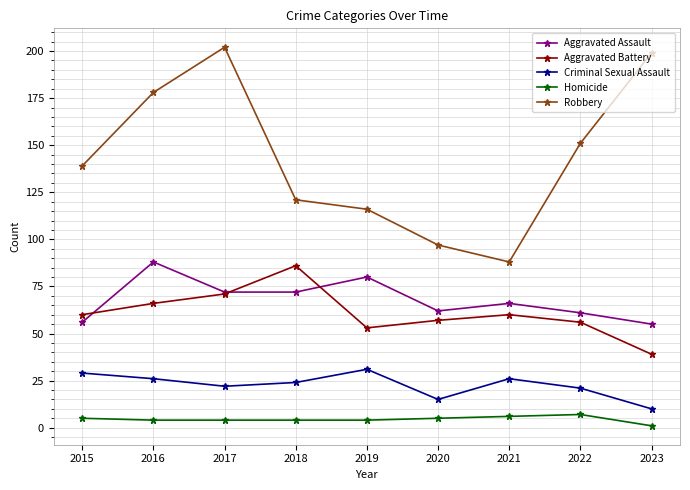

Reading left to right, transcribe all the data shown in this chart.

Aggravated Assault: 56	88	72	72	80	62	66	61	55
Aggravated Battery: 60	66	71	86	53	57	60	56	39
Criminal Sexual Assault: 29	26	22	24	31	15	26	21	10
Homicide: 5	4	4	4	4	5	6	7	1
Robbery: 139	178	202	121	116	97	88	151	199